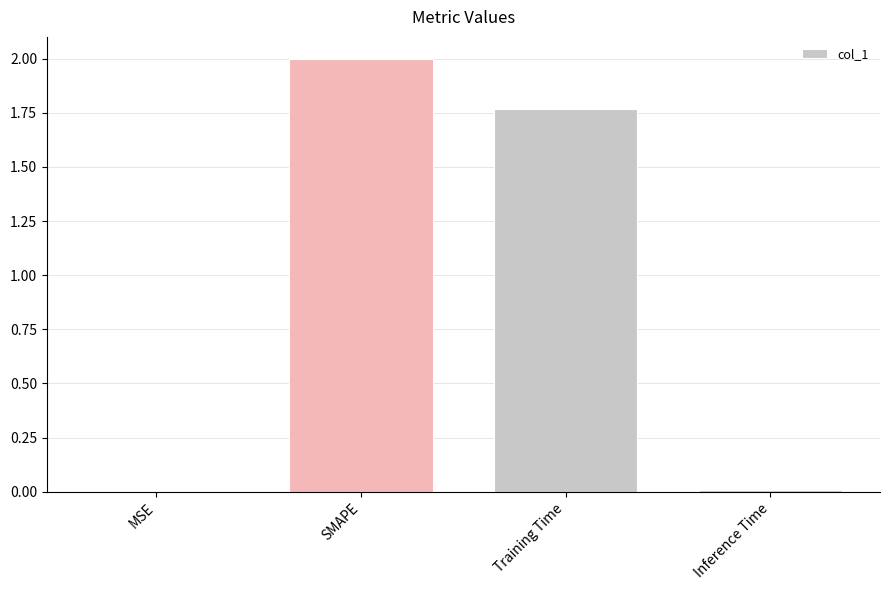

Where does the data first go above 1?

SMAPE